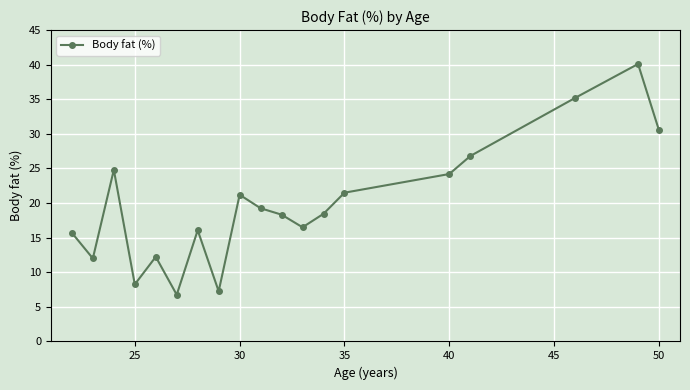

What is the value of the 11th point from the left?

18.3